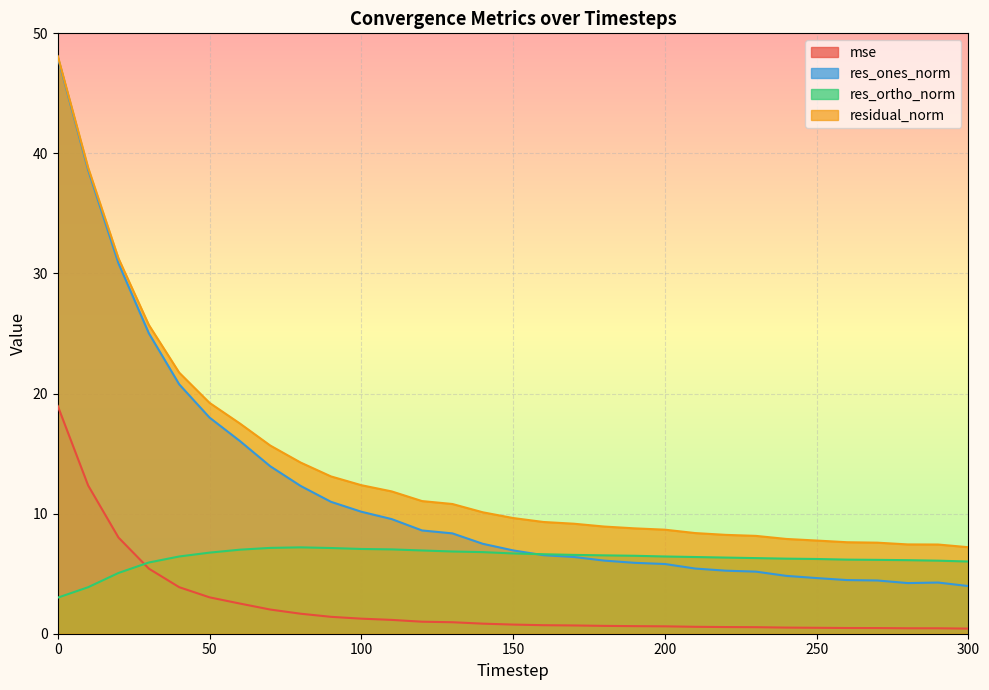

At how many categories does at least one series exceed 32?

2